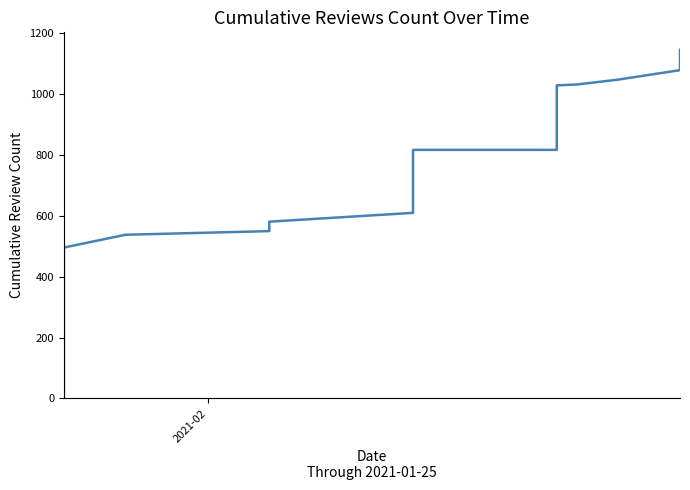

Is this an area chart (filled region under the line)?

No